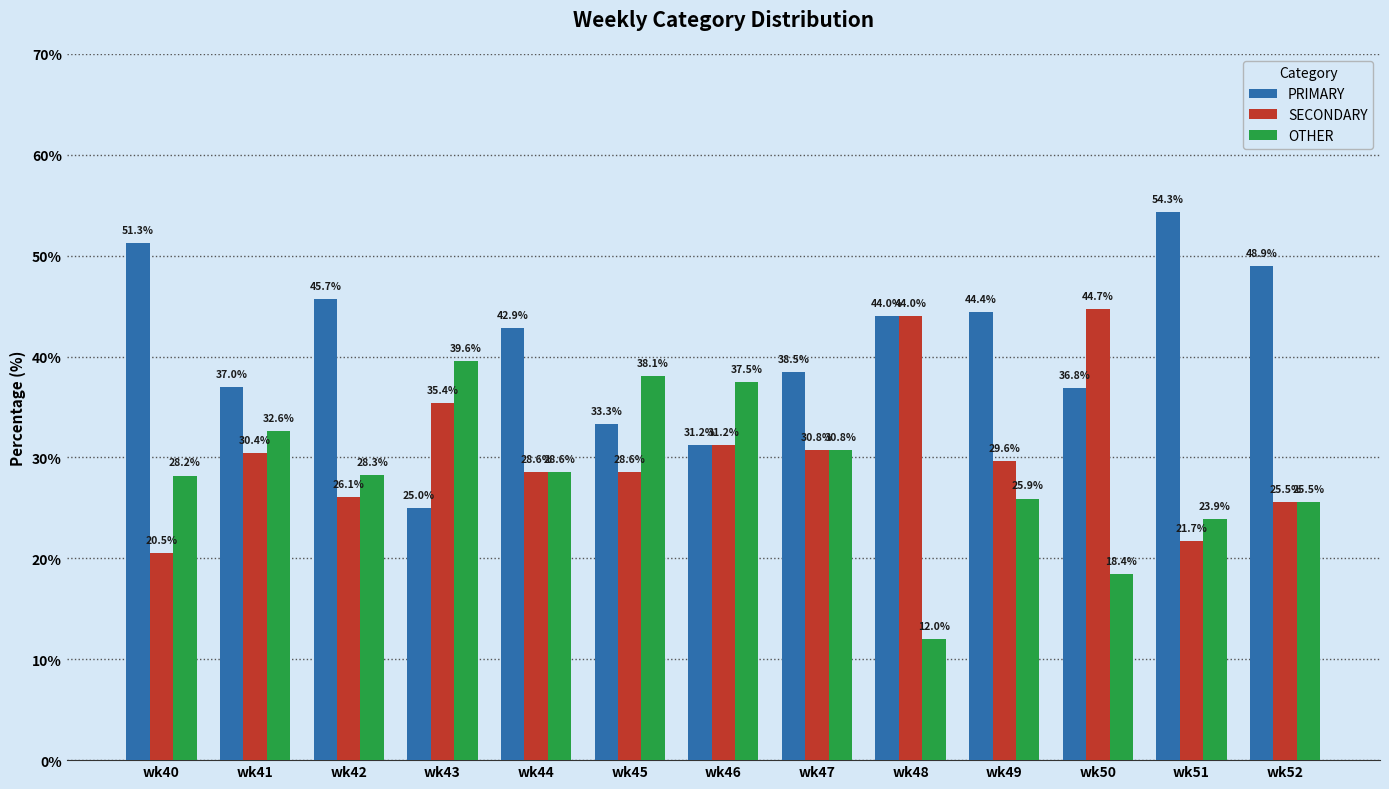

Count the number of categories in the chart.

13